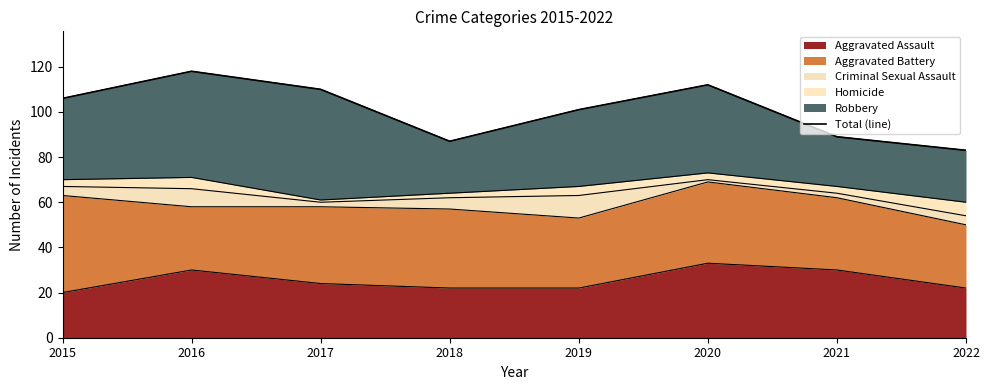

What is the difference between the maximum and minimum values?

35